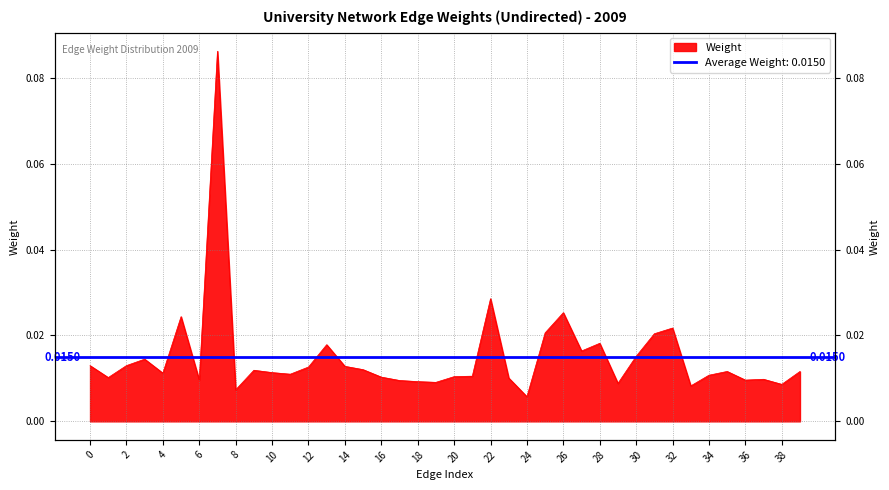

What is the label of the 37th point from the left?

36